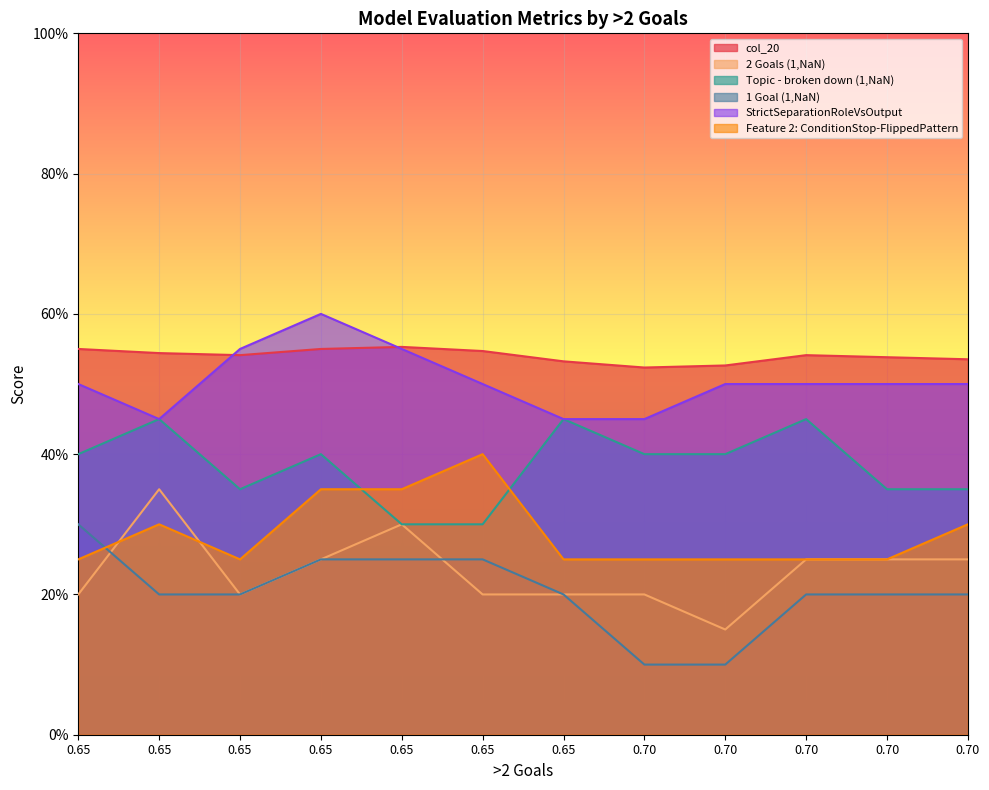

Where is Feature 2: ConditionStop-FlippedPattern nearest to the value 0?

0.65